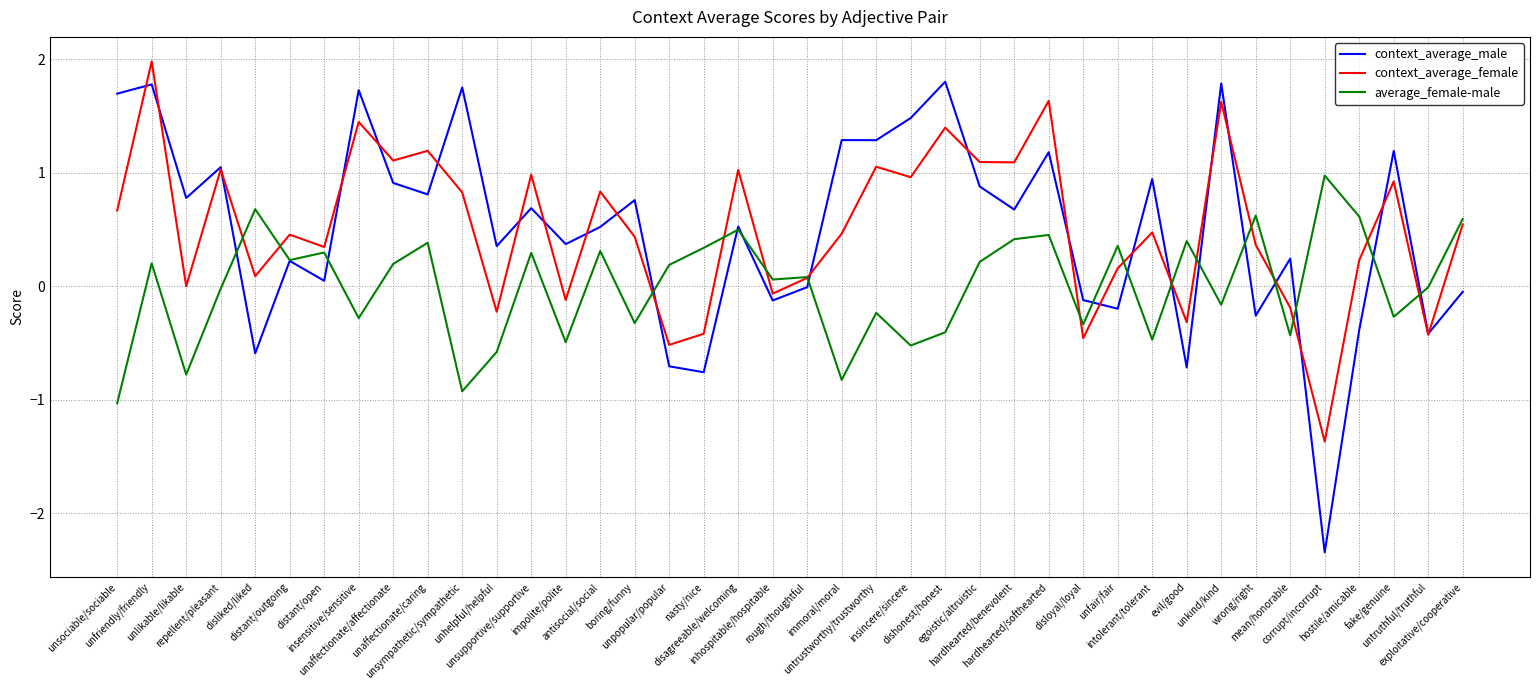

At which label does average_female-male first exceed 0?

unfriendly/friendly